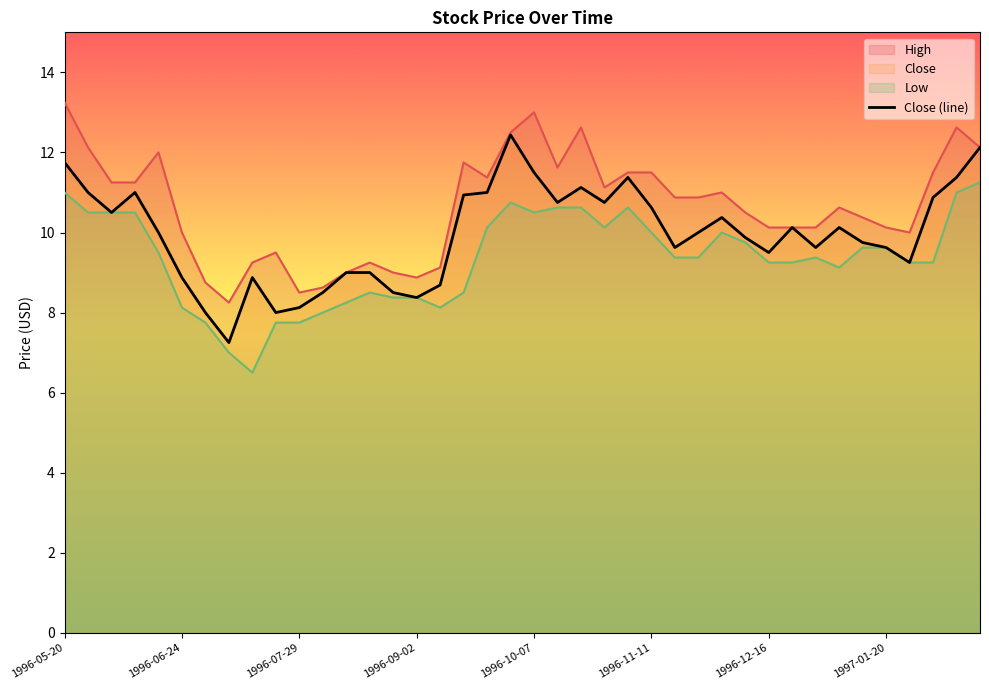

What position from the right is 1996-07-08?

33